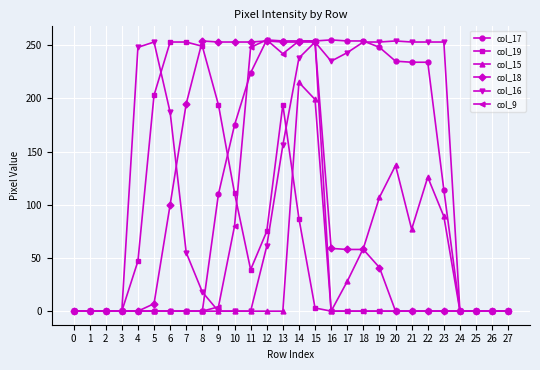

At which label does col_16 first exceed 156?

4